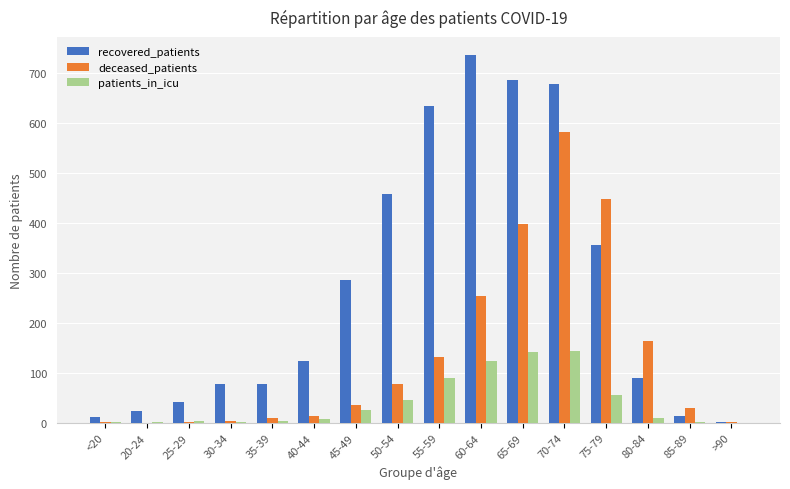

What is the sum of all deceased_patients values?

2151